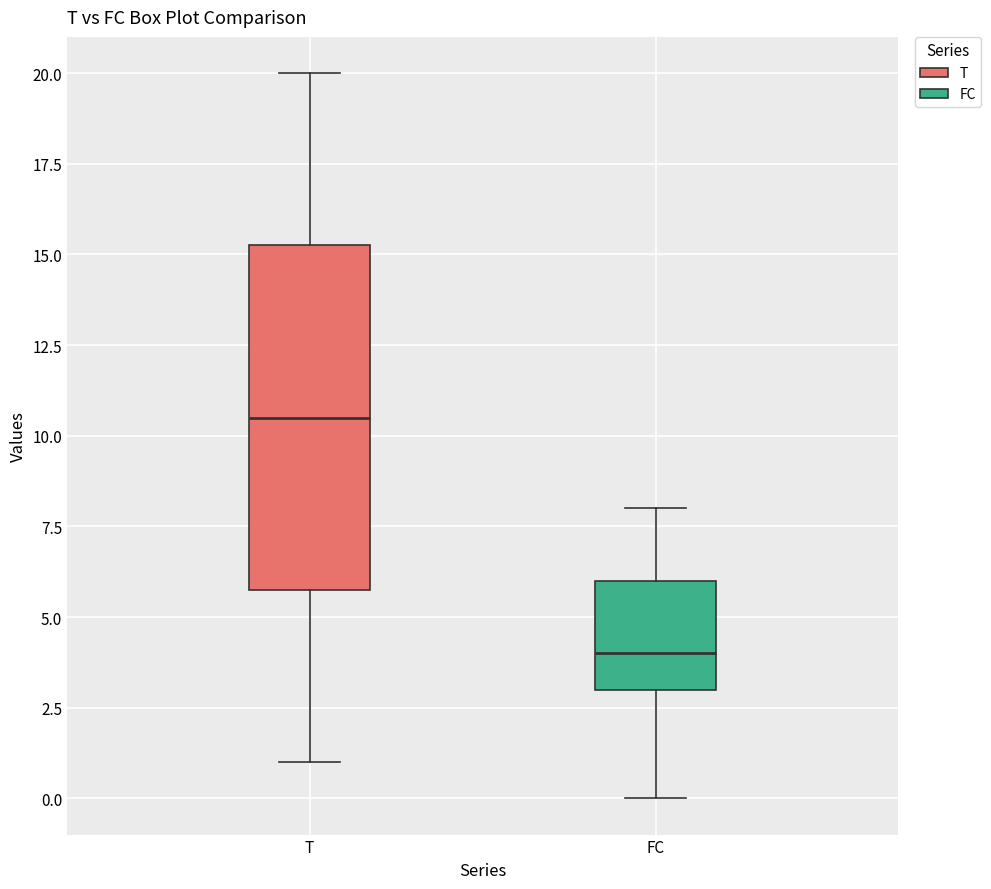

Where does the lower whisker of the box for FC end on the y-axis? The values are not printed on the chart, so give them approximately, as read against the axis.

0.0